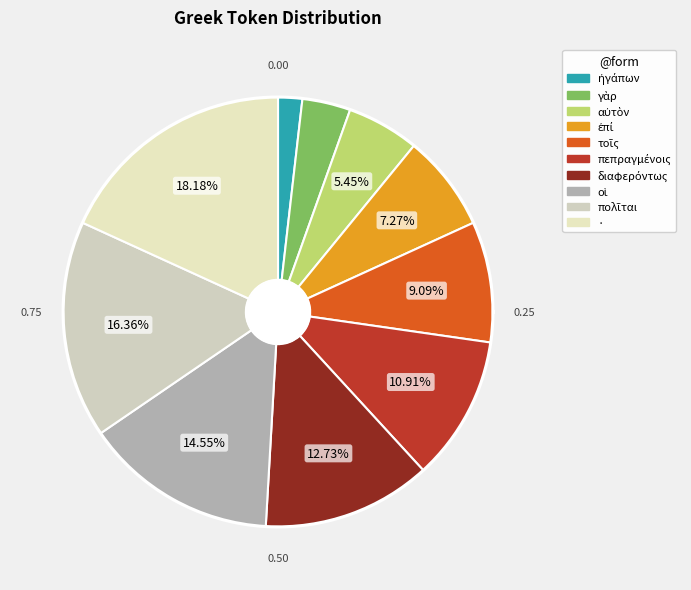

True or false: οἱ accounts for 24% of the total.

False